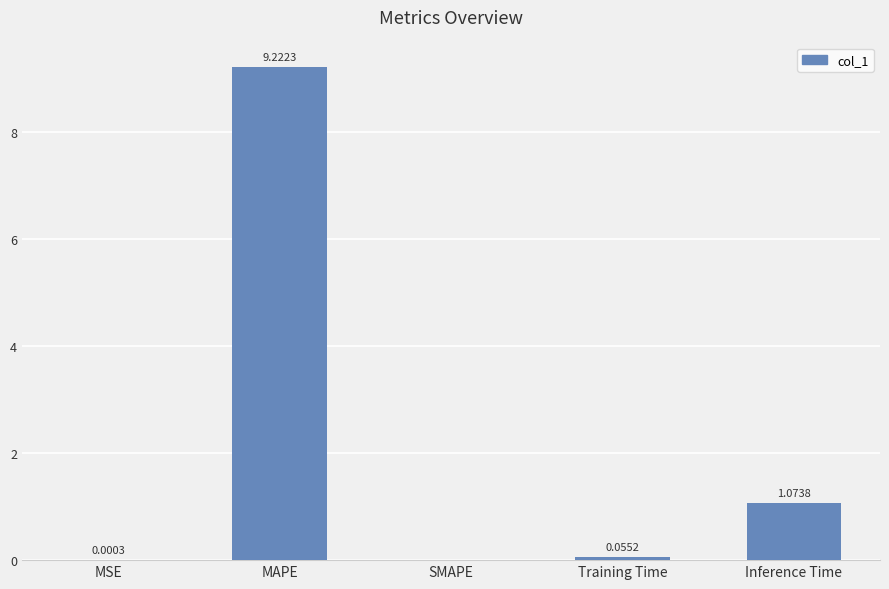

Which category has the highest value across all series?

MAPE